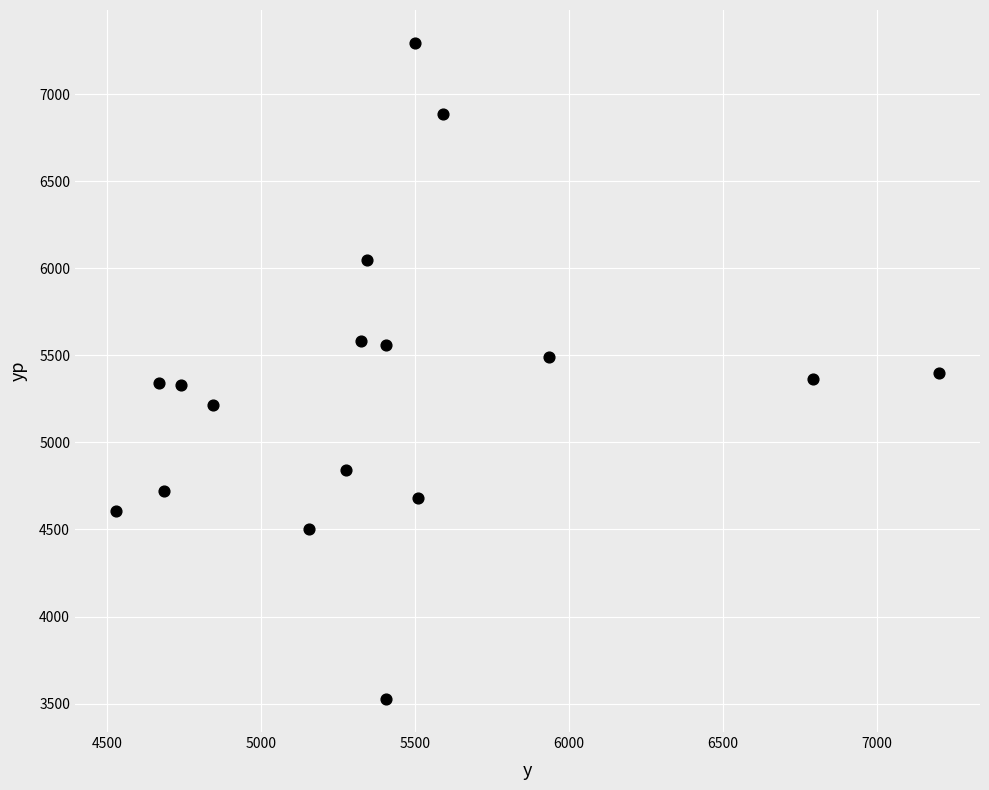

What is the range of X values (max minus min)?

2670.0